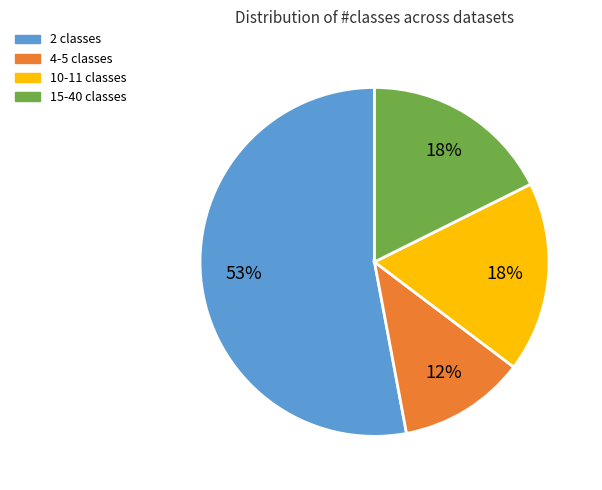

Do 4-5 classes and 2 classes together represent more than half of the pie?

Yes